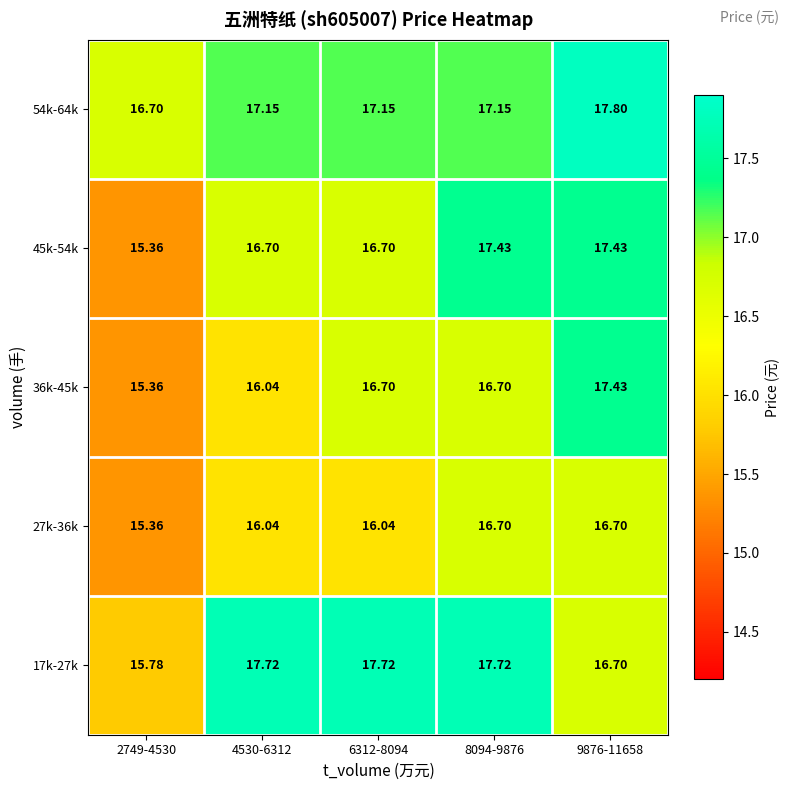

Is the value of 17k-27k at 8094-9876 greater than the value of 27k-36k at 8094-9876?

Yes